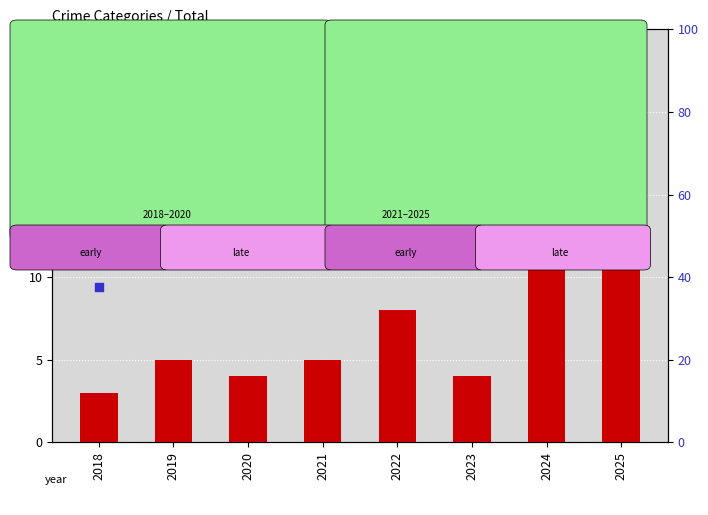

What is the total value across all series at 2023?

61.1